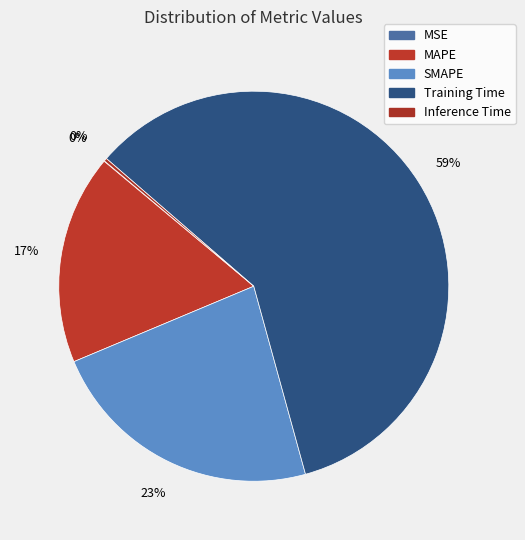

Combined, do MSE and MAPE account for over 50%?

No